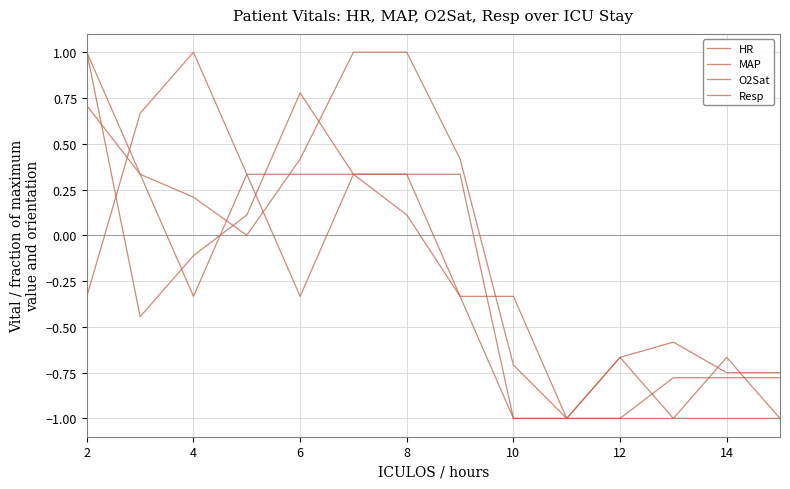

Does the chart have visible grid lines?

Yes